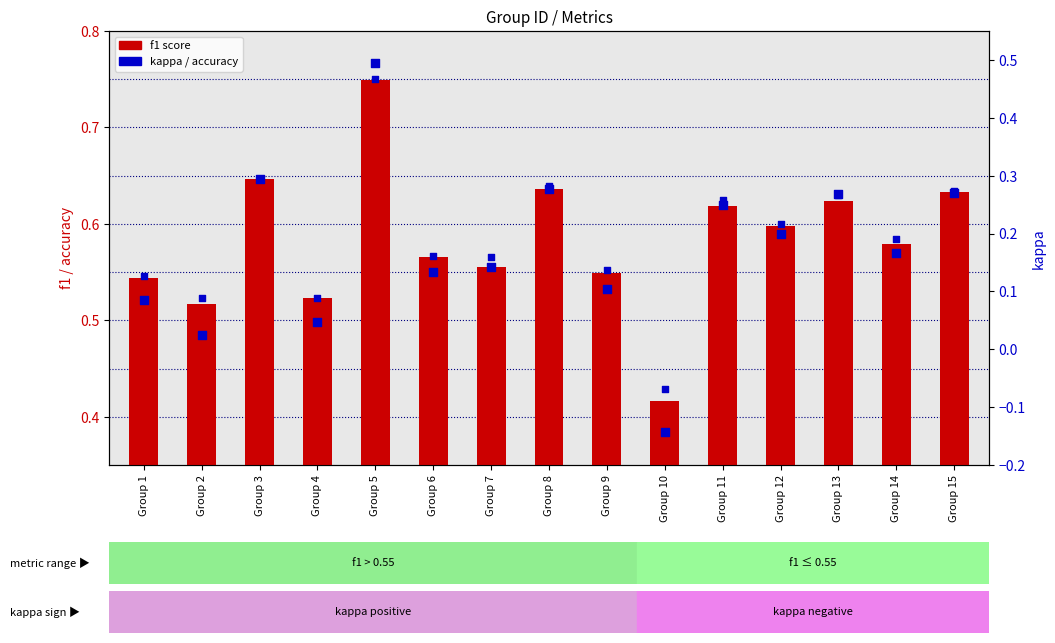

Which series reaches the minimum Y coordinate?

kappa